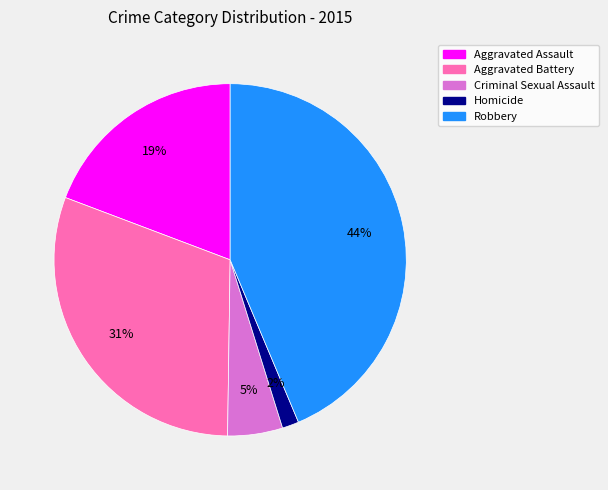

How many slices are in this pie chart?

5